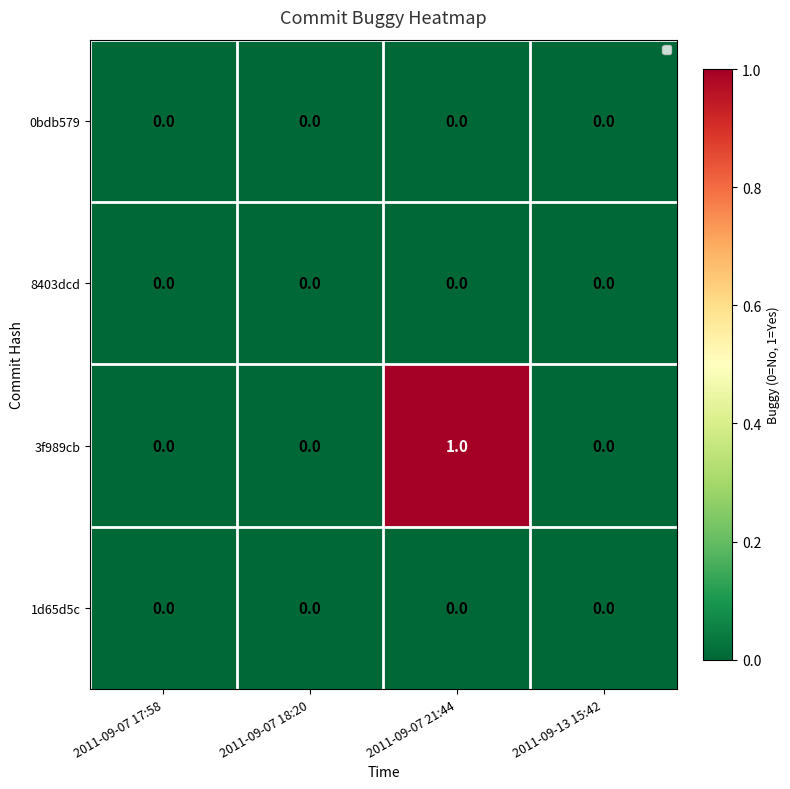

What is the spread (max minus min) of values at 2011-09-07 21:44?

1